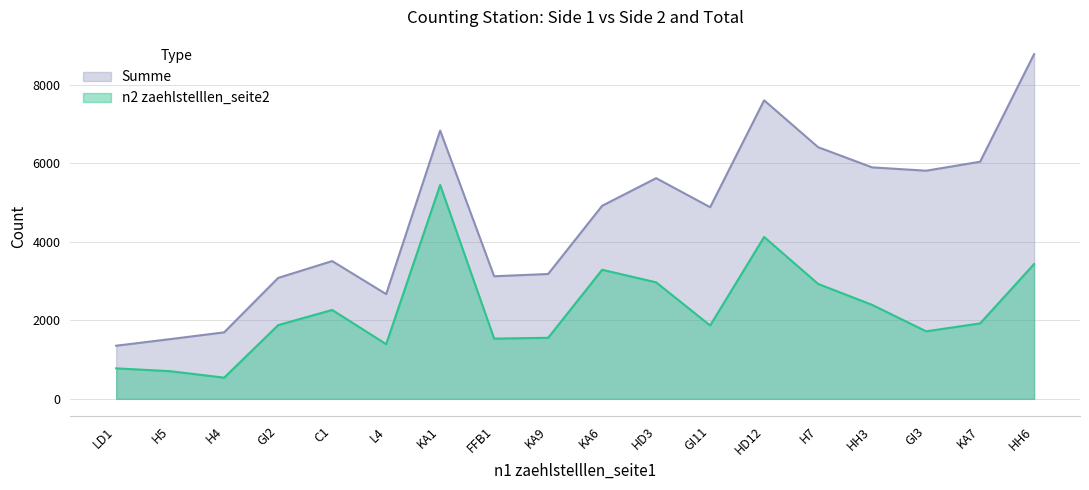

List the labels in order of Summe value, largest first.

HH6, HD12, KA1, H7, KA7, HH3, GI3, HD3, KA6, GI11, C1, KA9, FFB1, GI2, L4, H4, H5, LD1